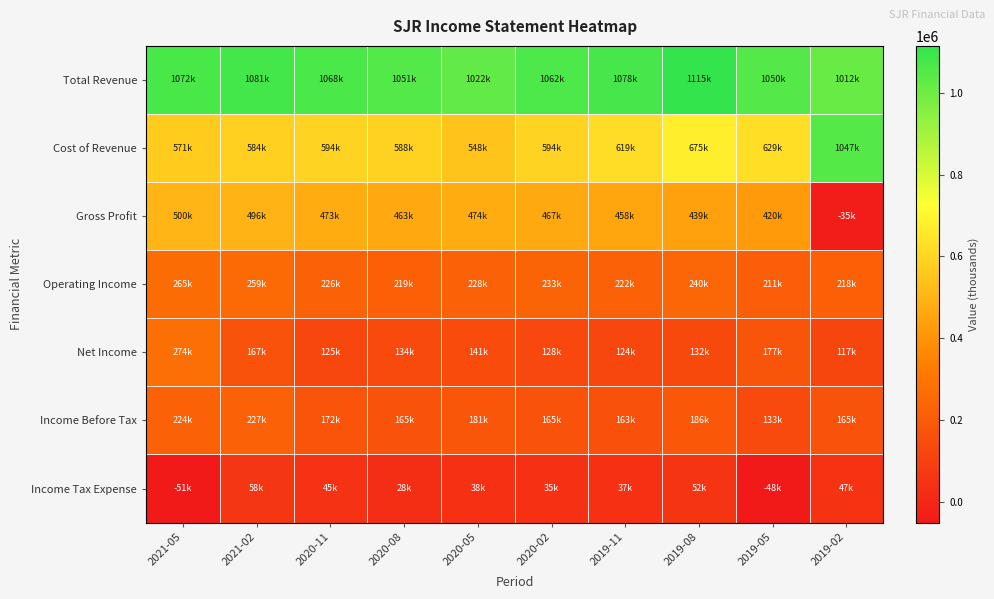

What is the maximum value shown in the chart?

1115100